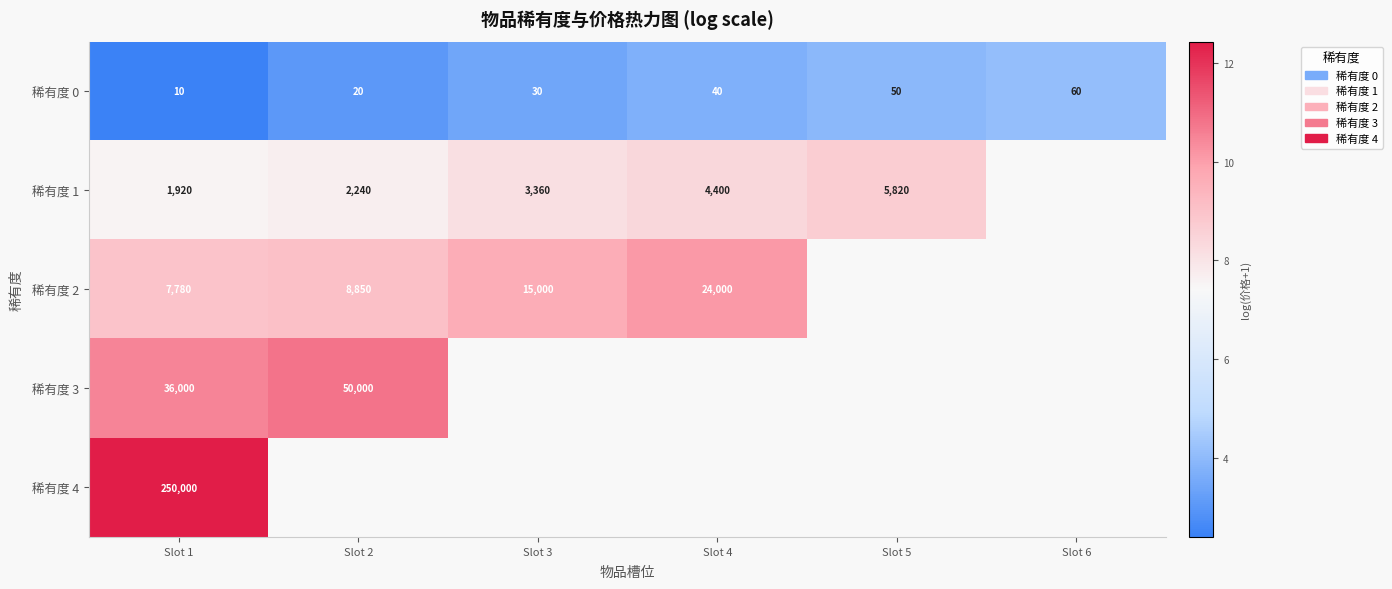

What is the minimum value shown in the chart?

2.4